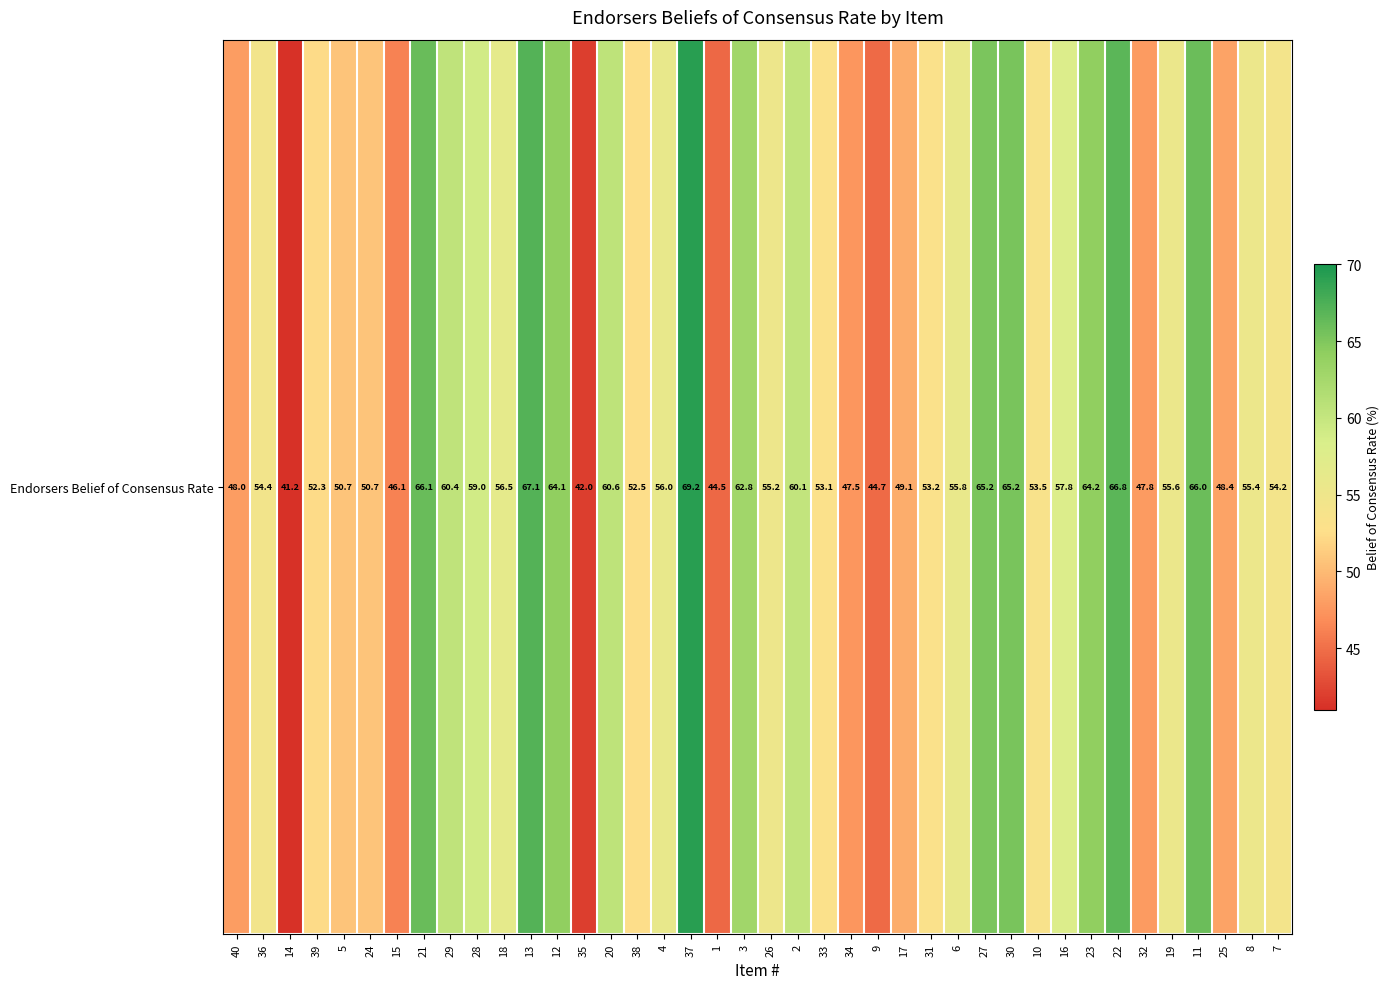

True or false: the data shows 52.5 at 38.

True